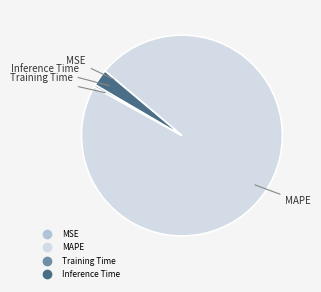

Is there any slice that represents more than half of the pie?

Yes